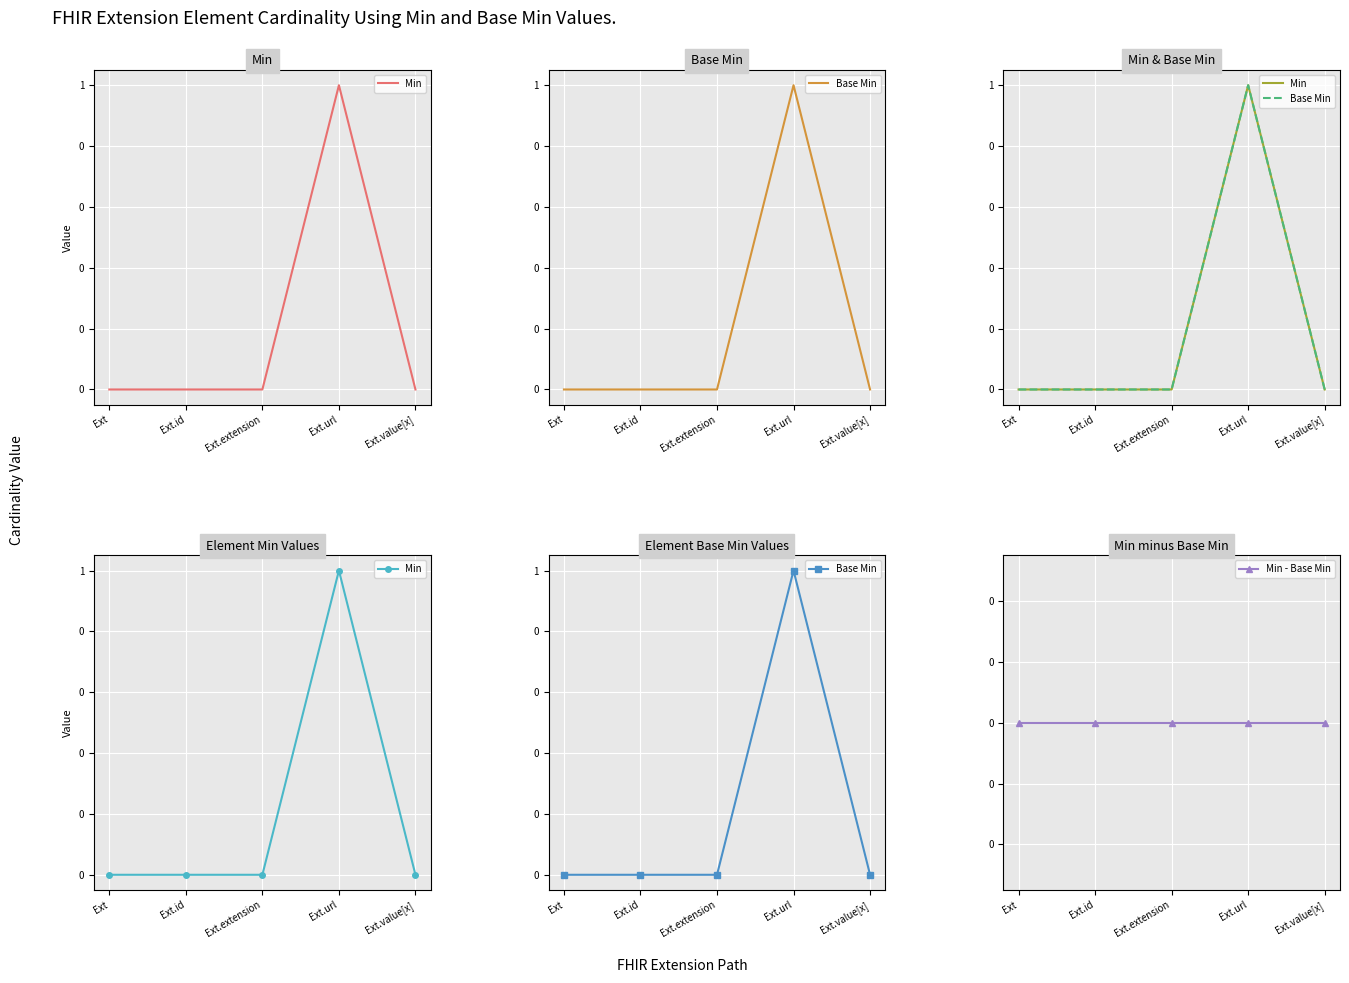

True or false: Min and Base Min intersect in this chart.

False